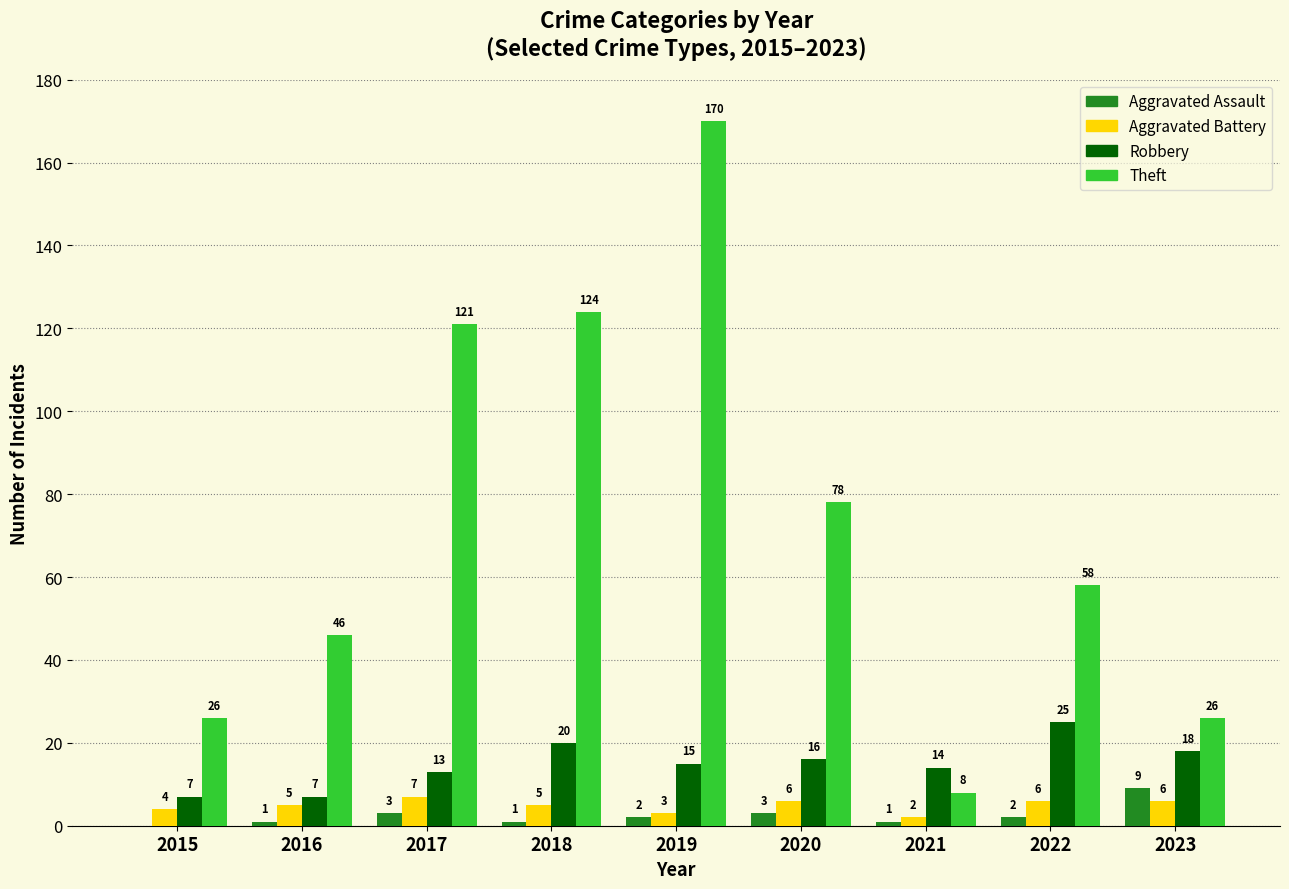

Where is Robbery nearest to the value 16?

2020